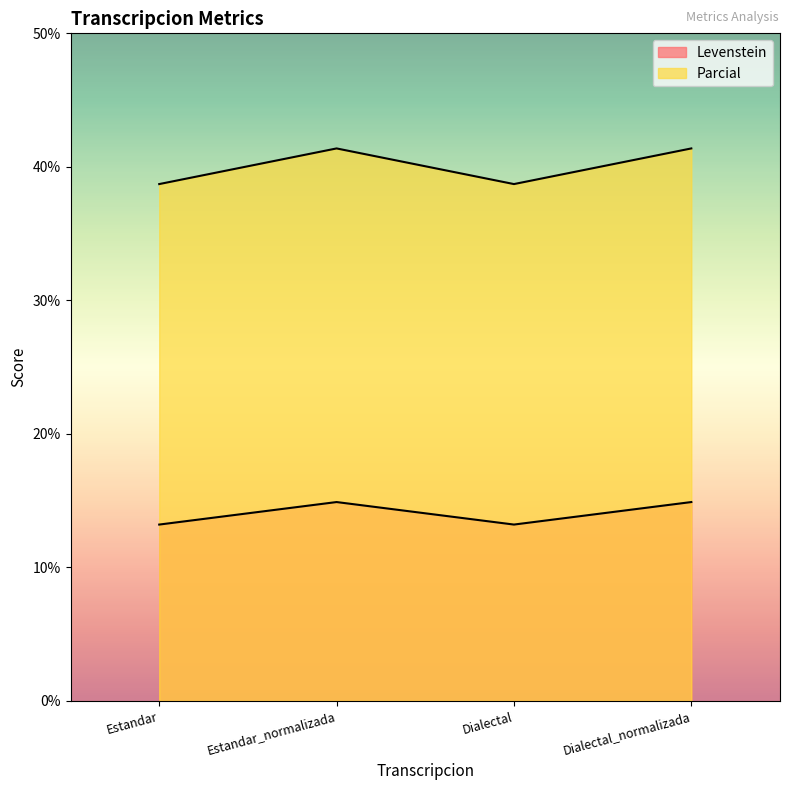

What is the approximate value of Parcial at Estandar?

38.7